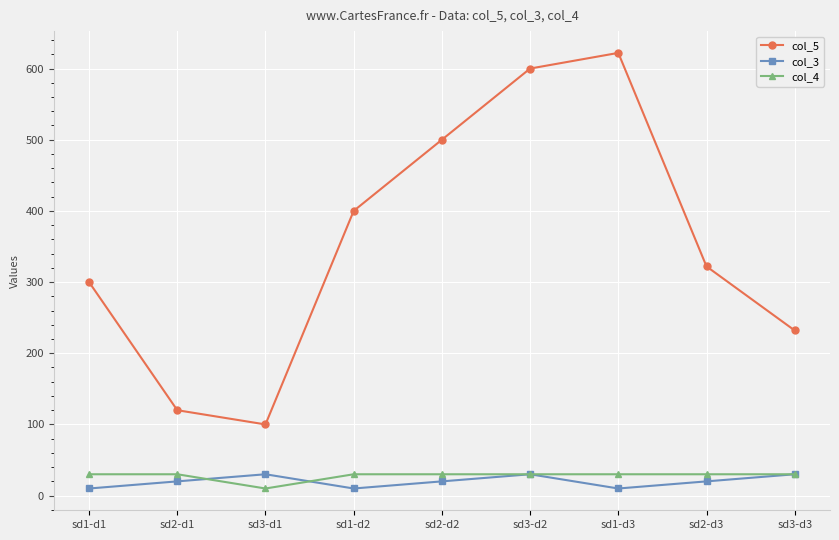

How many data points in col_3 are less than 20?

3